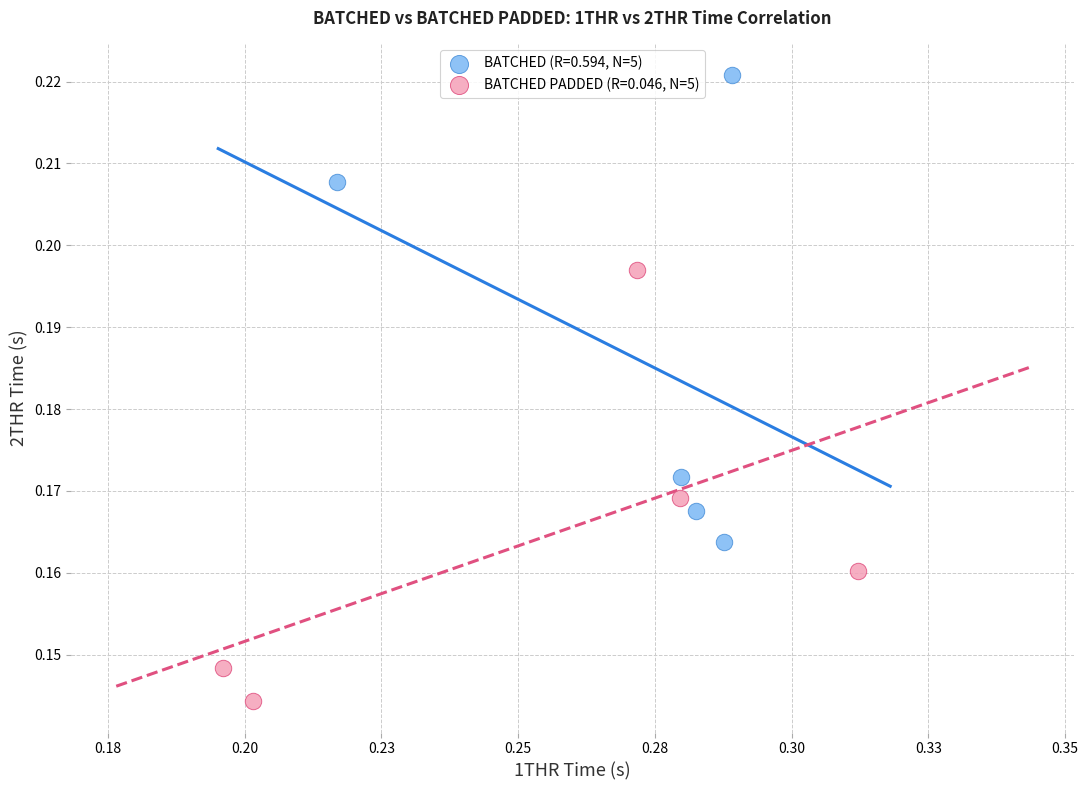

Which series has the widest spread of Y values?

BATCHED (R=0.594, N=5)